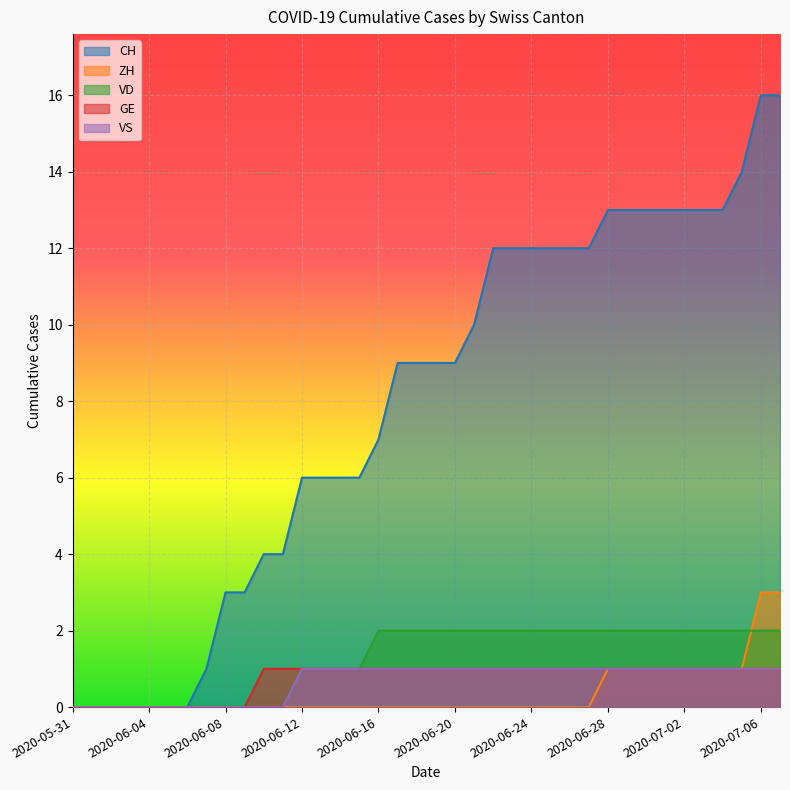

Which label corresponds to the smallest value in the chart?

2020-05-31